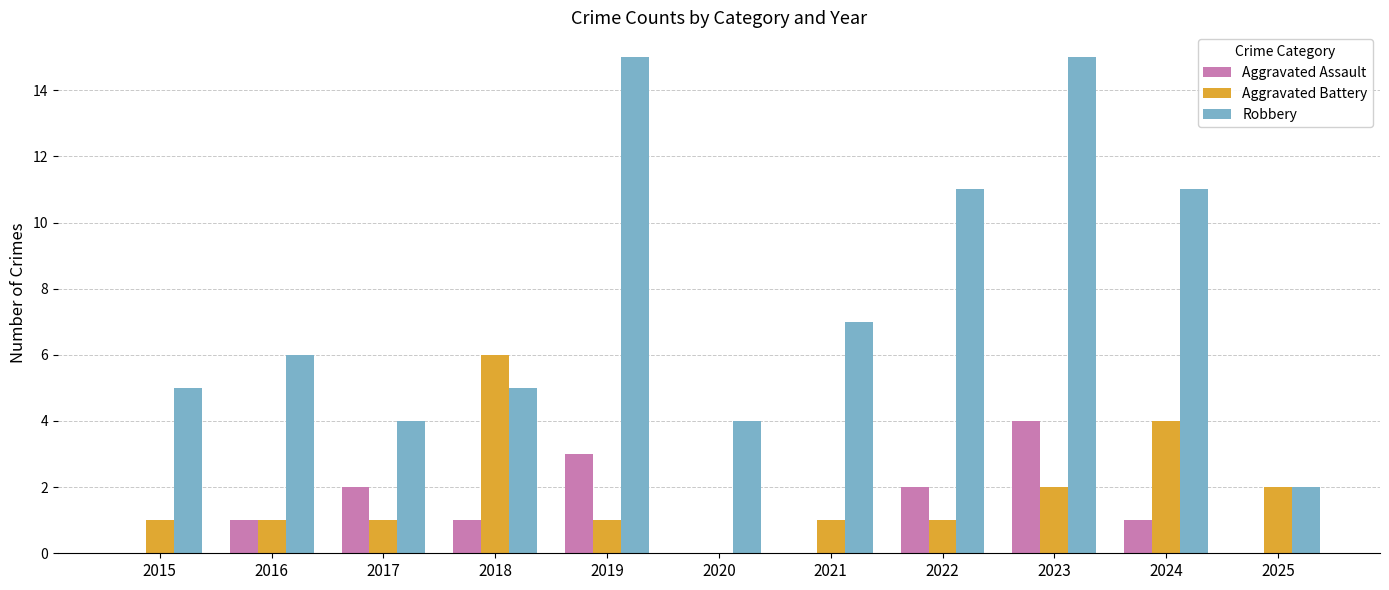

What is the sum of all Aggravated Battery values?

20